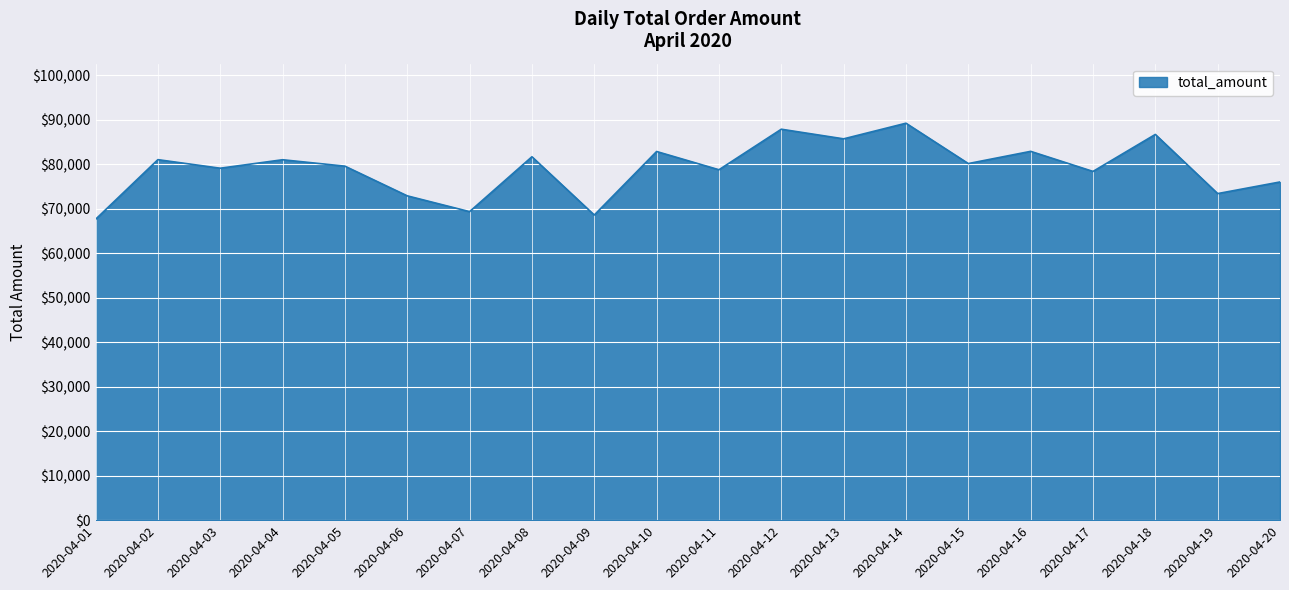

What is the maximum value shown in the chart?

89212